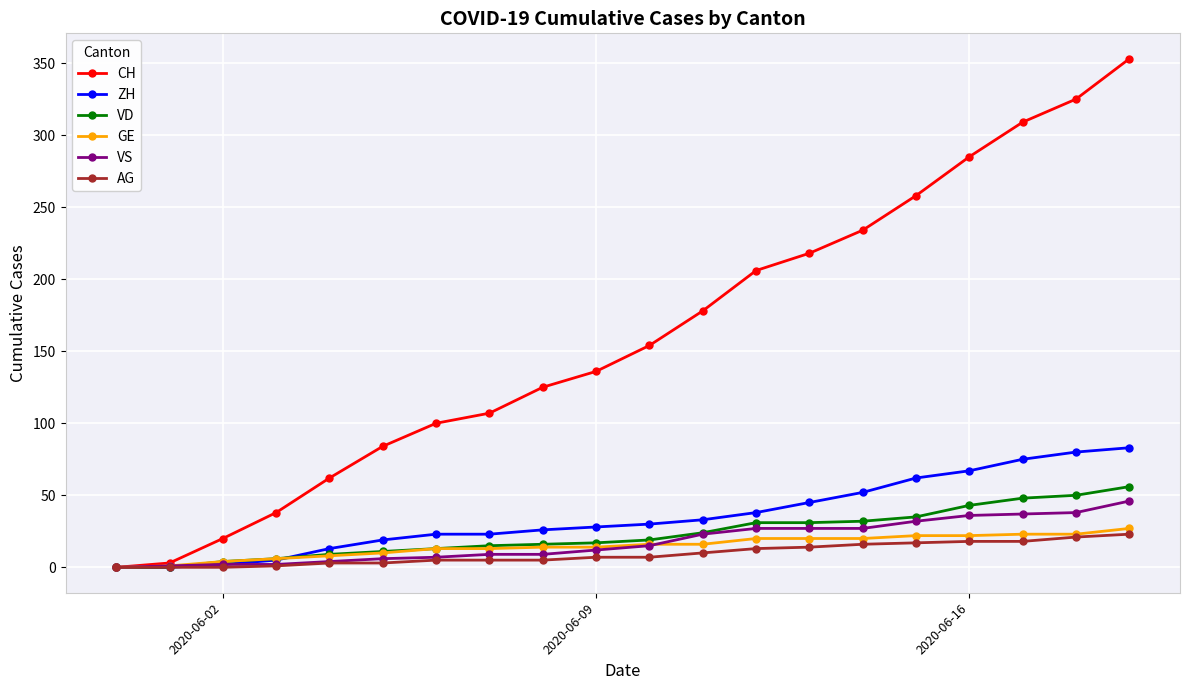

What is the highest value of the VD series?

56